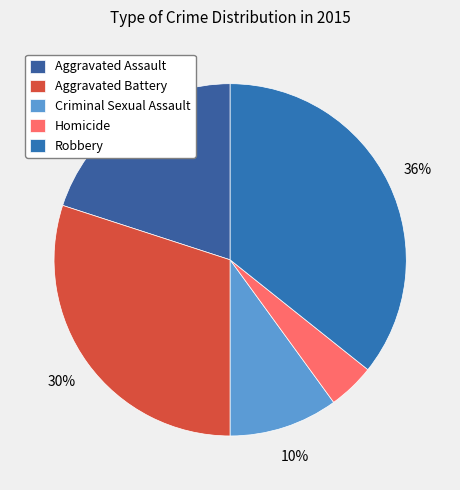

What percentage is NOT represented by Robbery?

64.3%